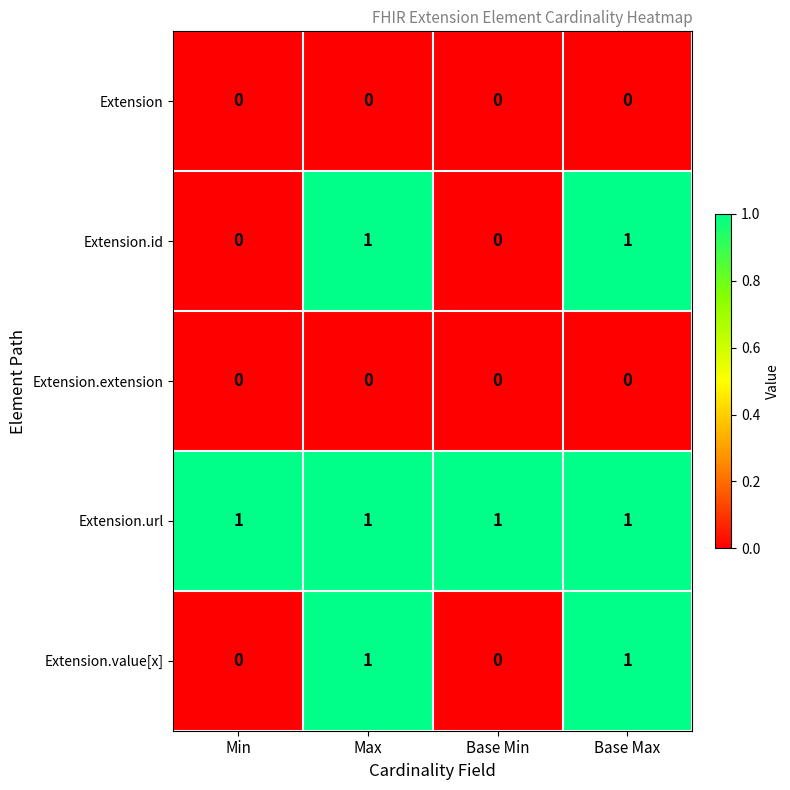

Count the number of categories in the chart.

4